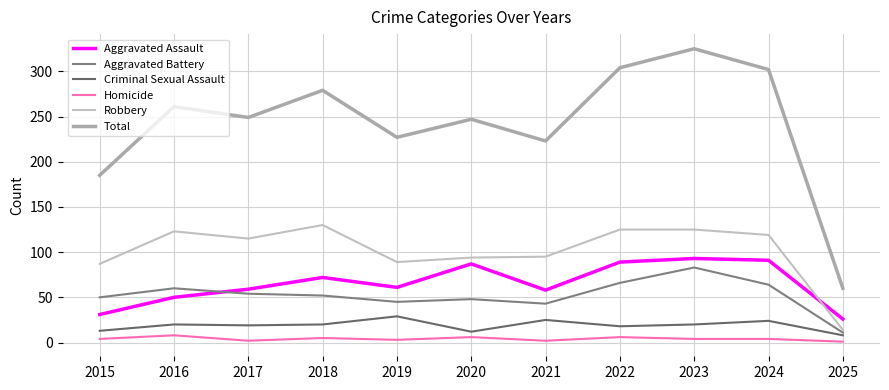

How many lines are shown in the chart?

6